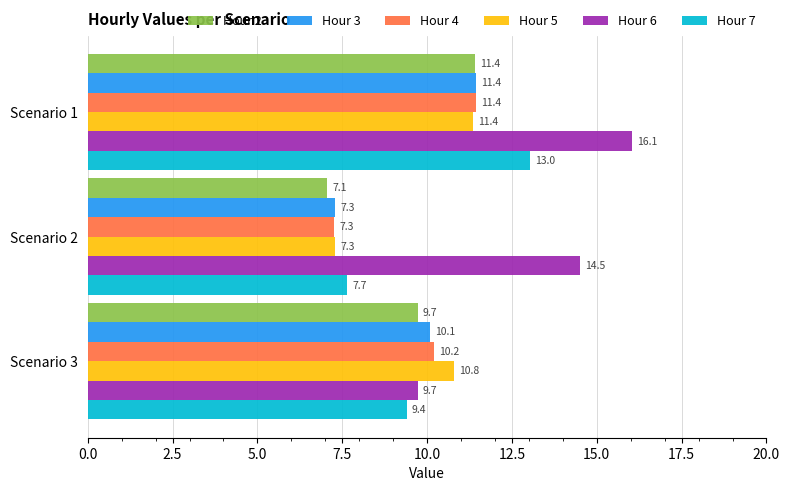

Which series has the widest spread of values?

Hour 6